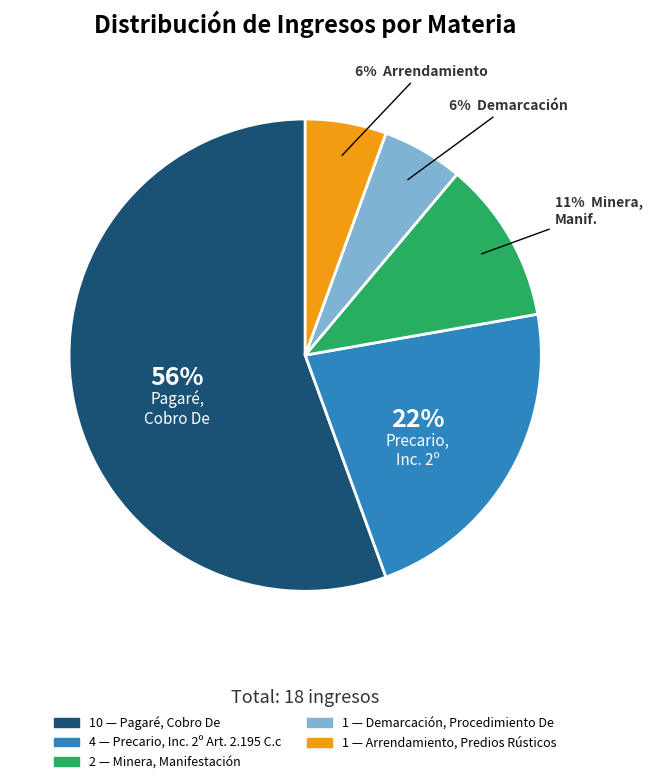

To the nearest percent, what is the average slice percentage?

20%